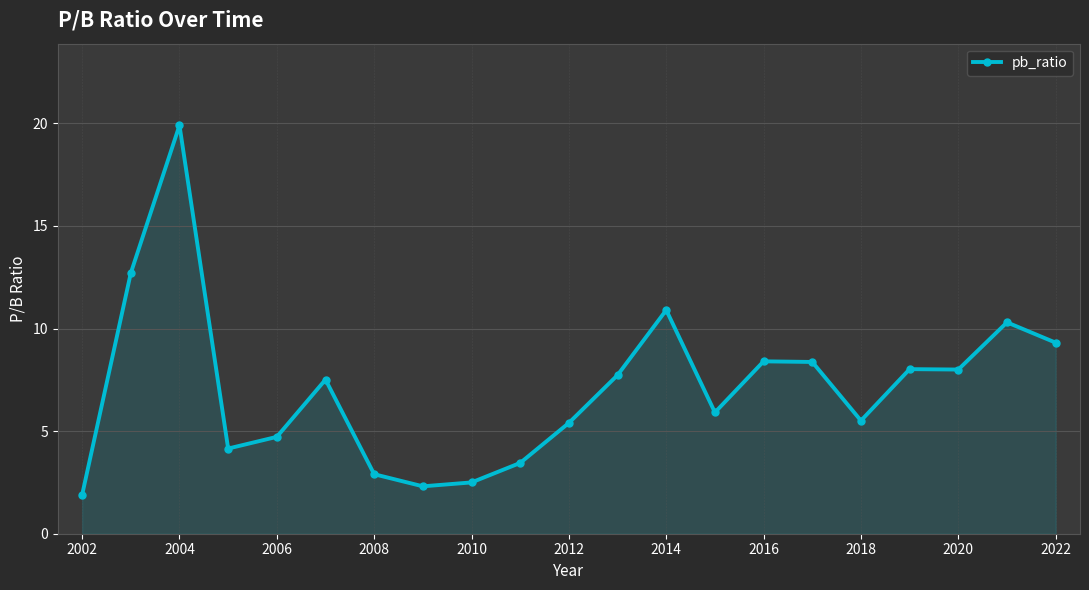

True or false: the data has more than 1 interior local peaks.

True